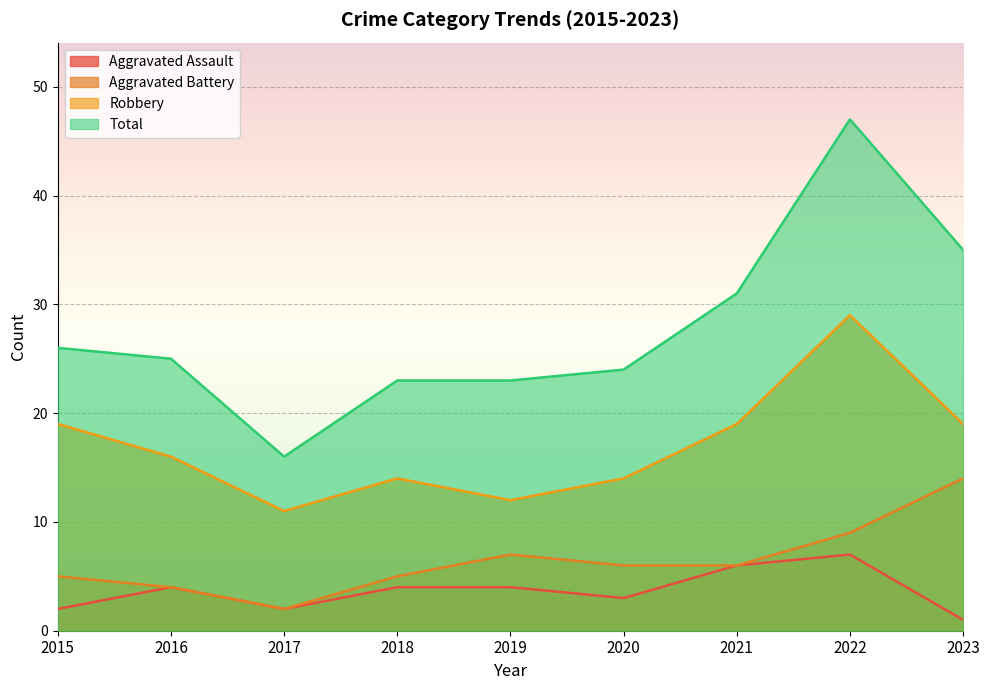

Where is the first local minimum for Robbery?

2017